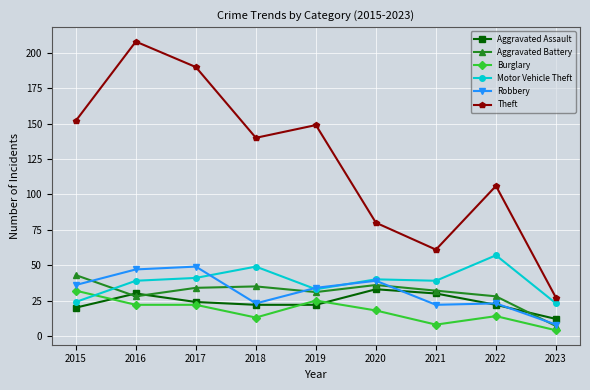

What is the difference between the maximum and minimum values in the Aggravated Battery series?

36